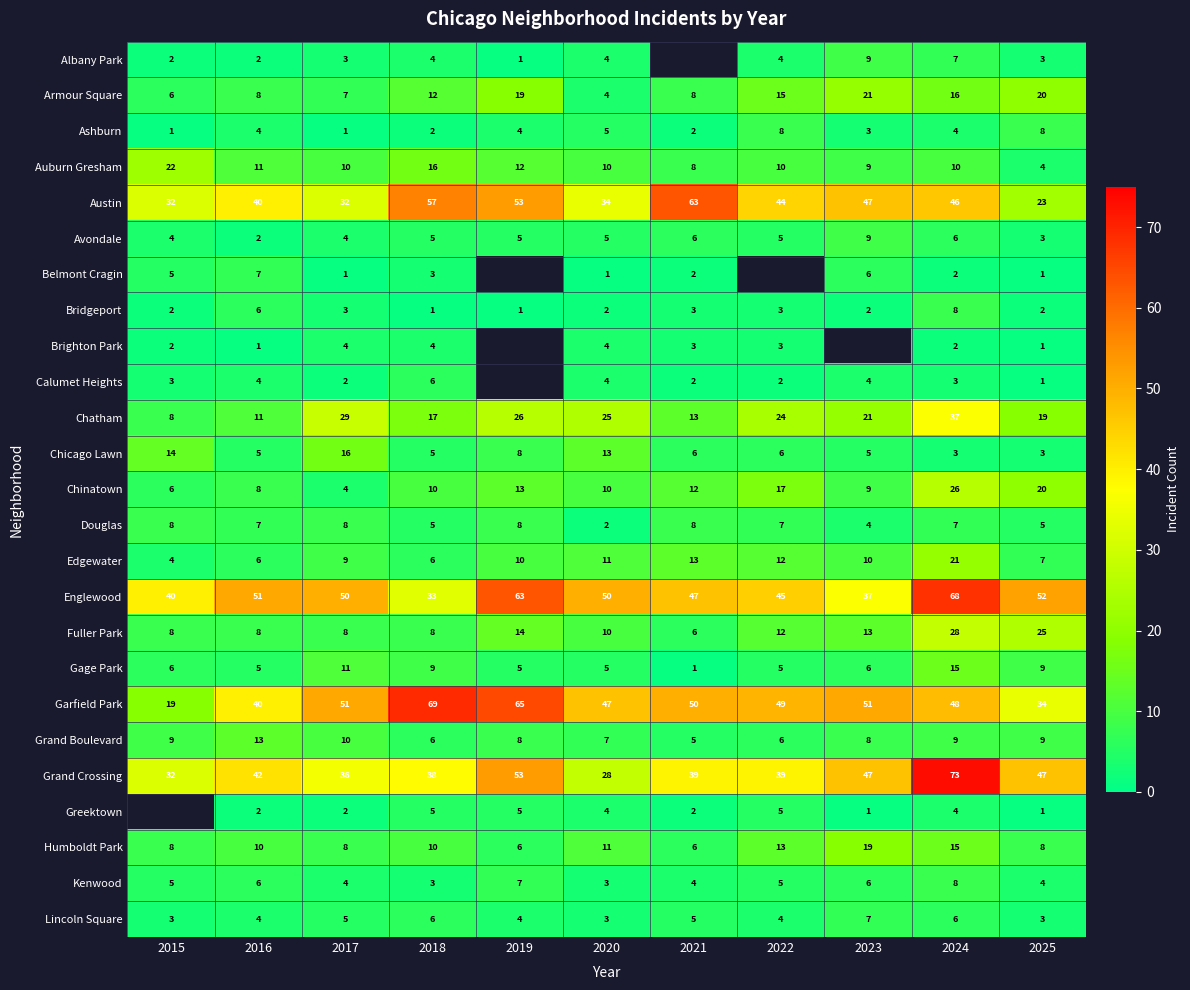

At which label does Armour Square reach its minimum?

2020